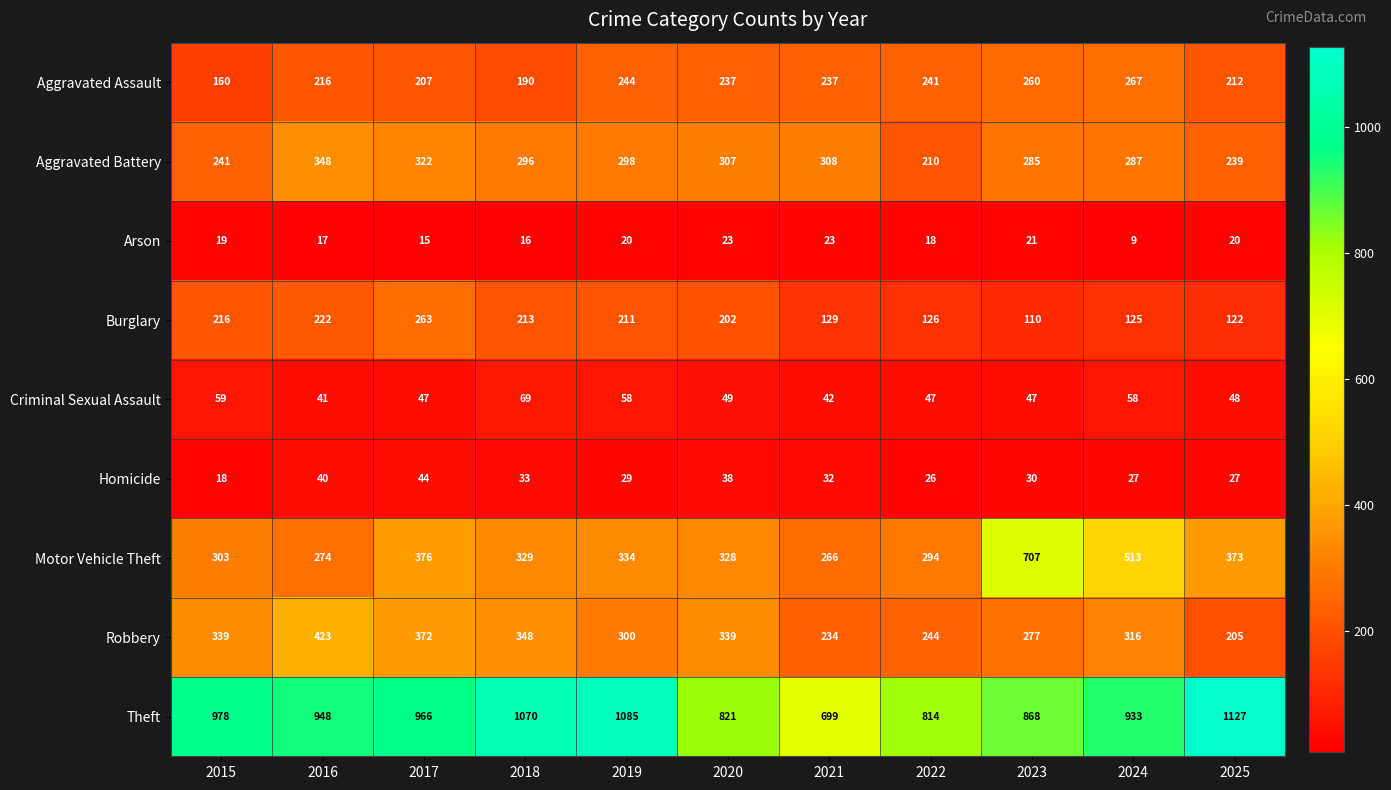

What is the difference between the second highest and second lowest values in the Theft series?

271